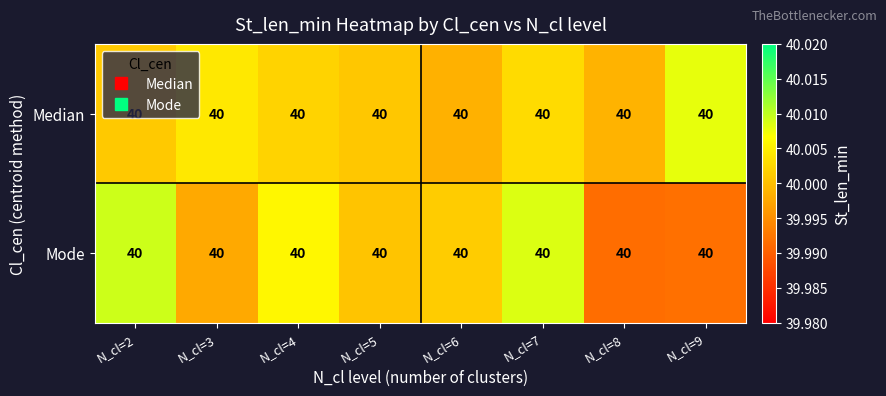

The Mode series shows 40.0 at N_cl=5. True or false?

True